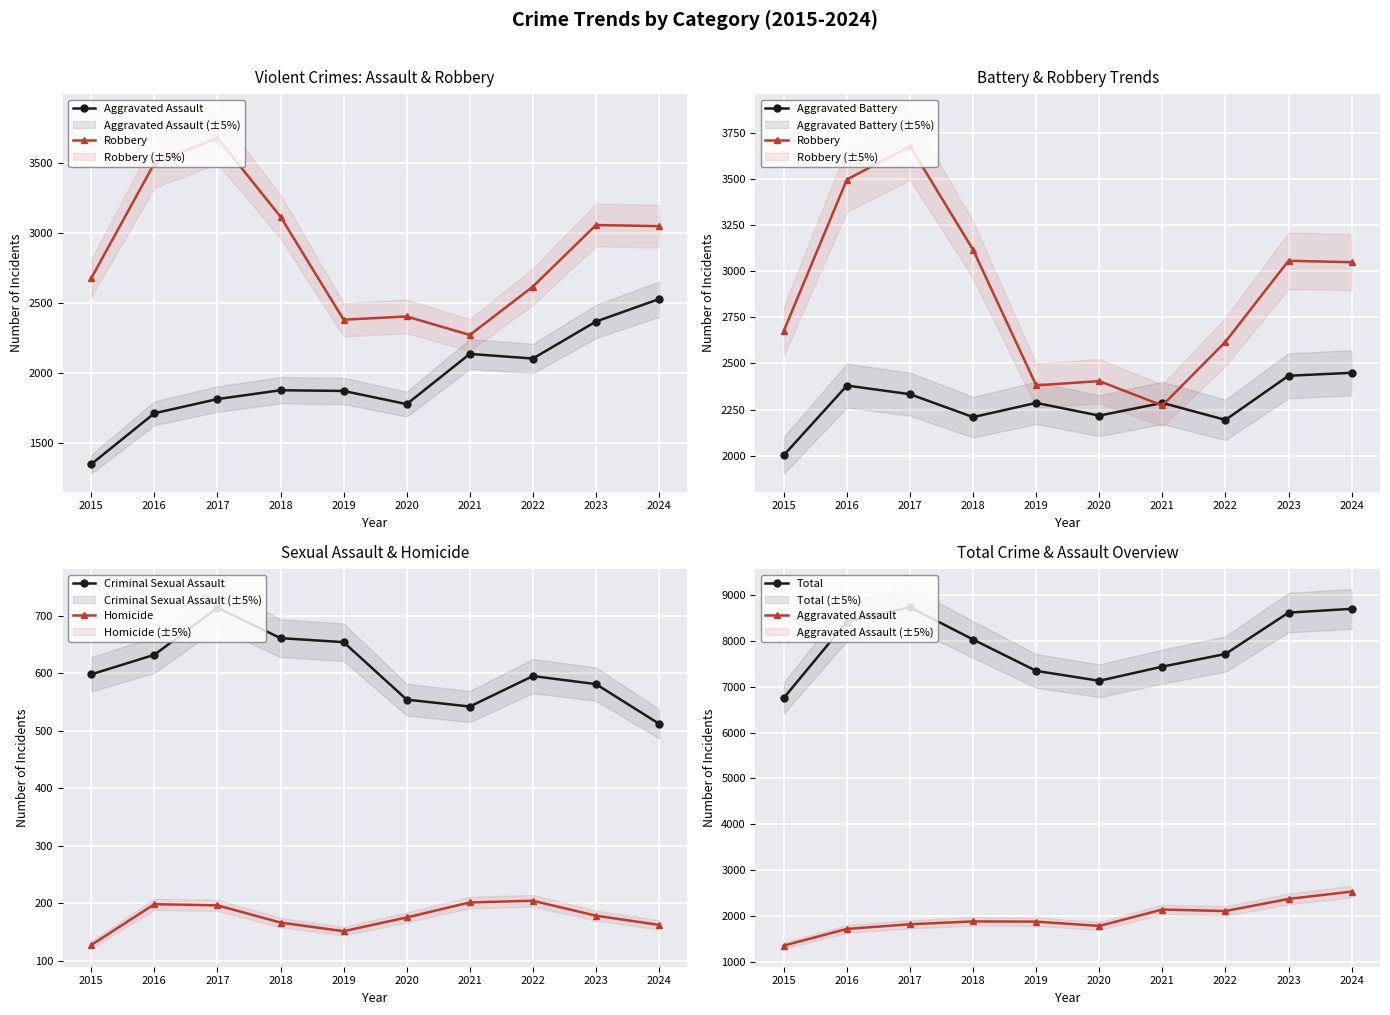

Which label corresponds to the smallest value in the chart?

2015